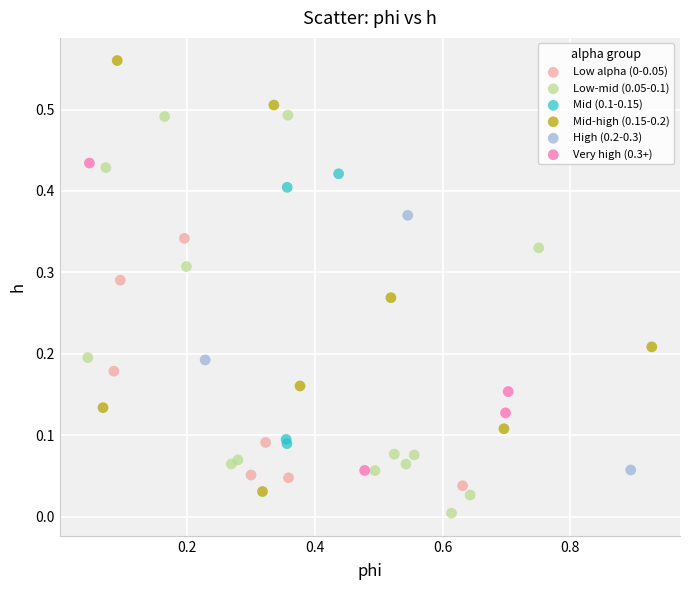

Which series reaches the minimum Y coordinate?

Low-mid (0.05-0.1)